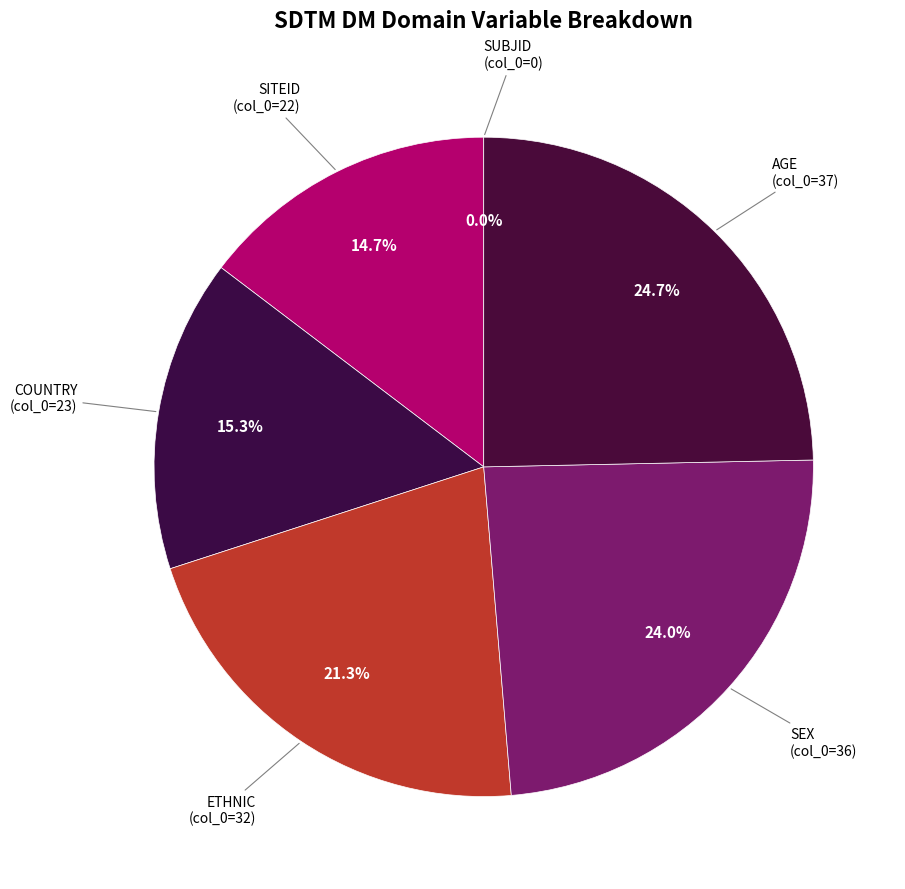

Which slice is the largest?

AGE